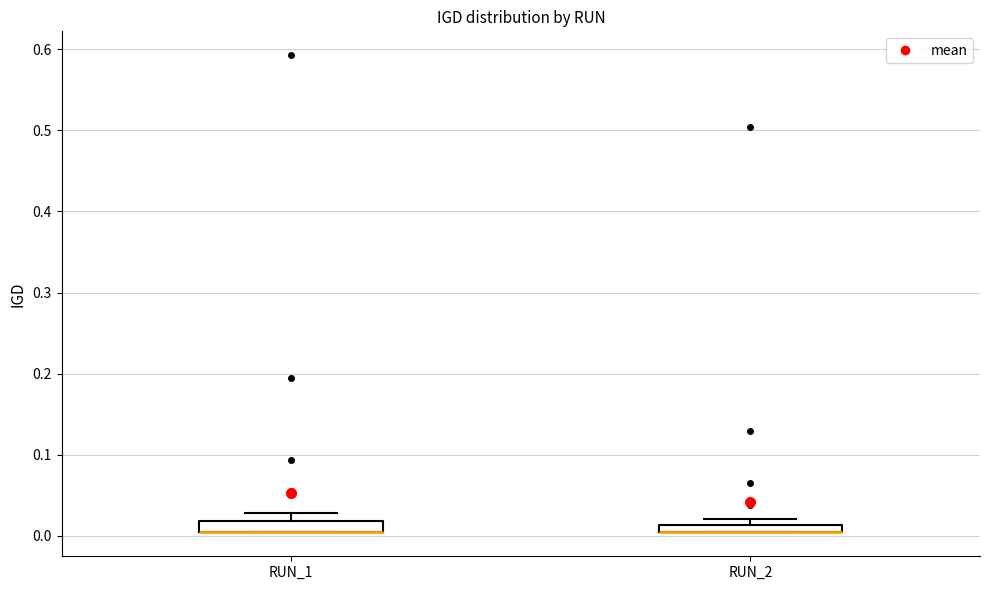

Where is the lower edge of the box for RUN_1 on the y-axis? The values are not printed on the chart, so give them approximately, as read against the axis.

0.00